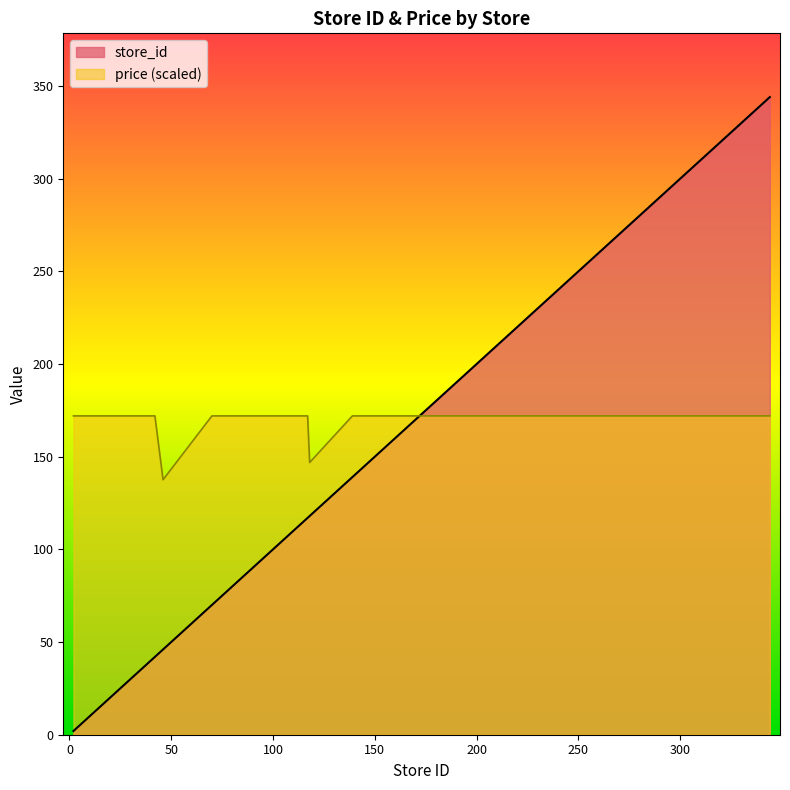

True or false: price has a value of 172.0 at 245.

True